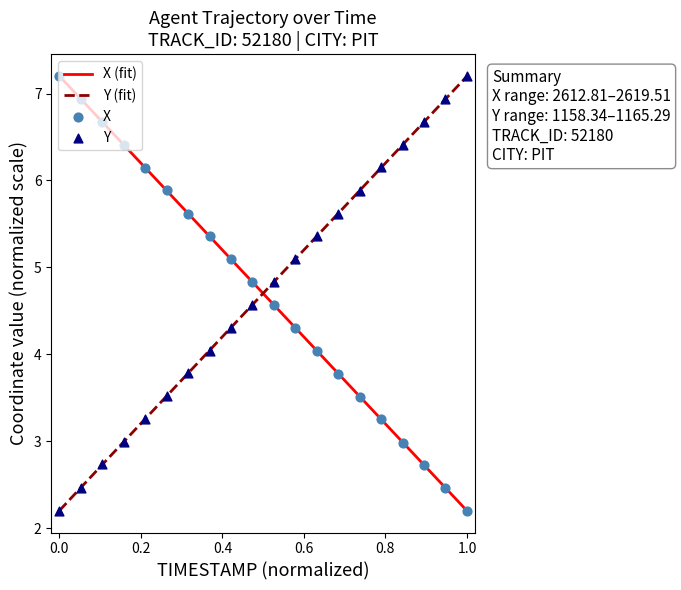

Is the value of Y at 11 greater than the value of X at 17?

Yes